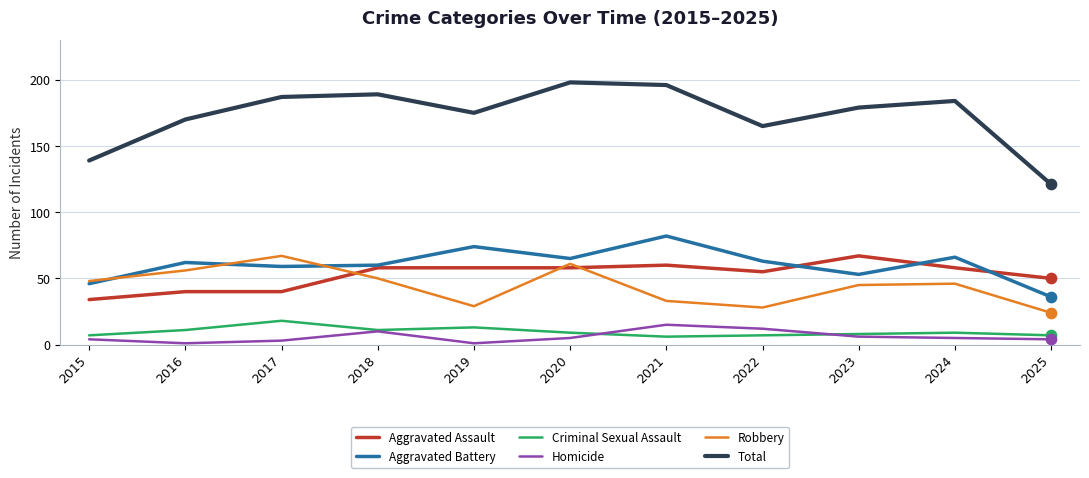

Which series has the largest total across all categories?

Total